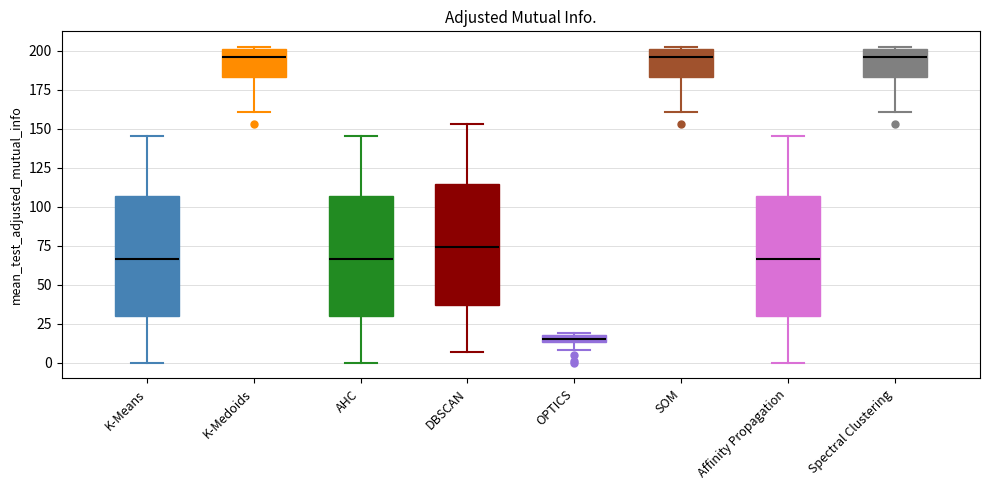

Which box's median line is the lowest?

OPTICS